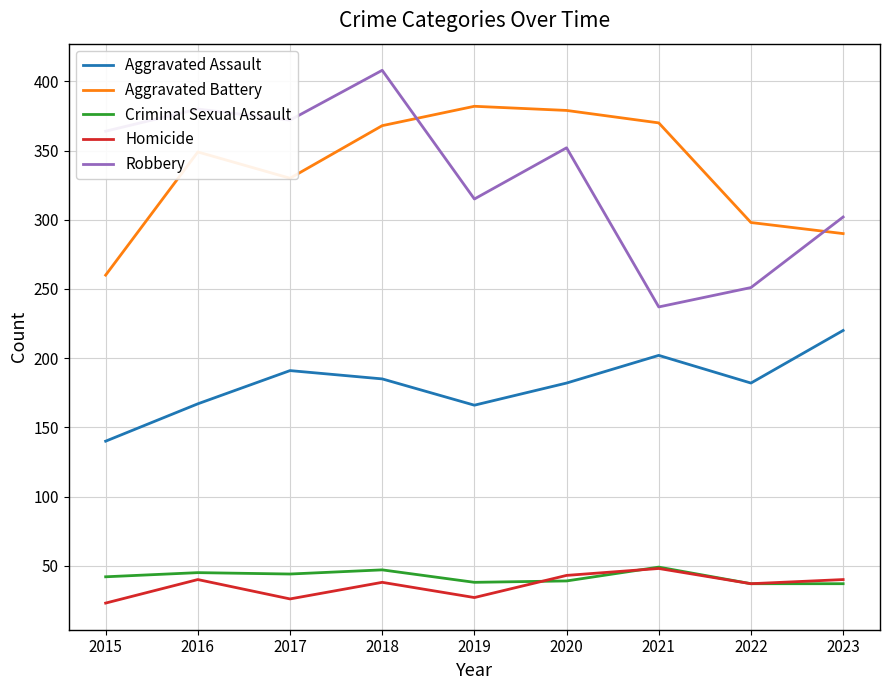

Is the value of Criminal Sexual Assault at 2016 greater than the value of Aggravated Assault at 2022?

No